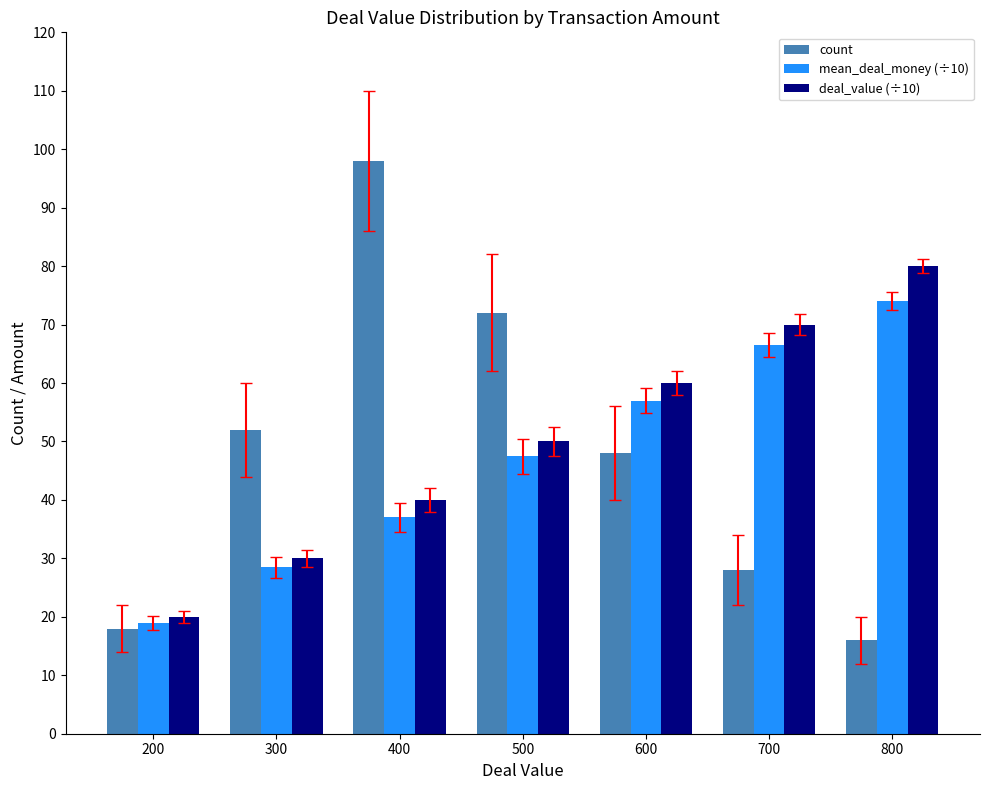

What is the smallest value displayed?

16.0